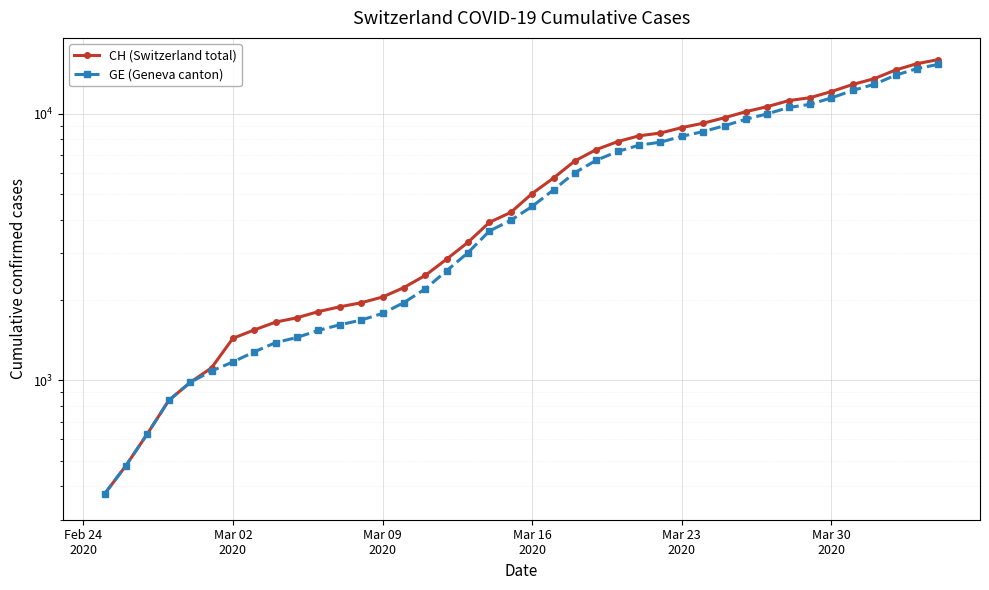

List the series in order of their peak value, lowest first.

GE (Geneva canton), CH (Switzerland total)